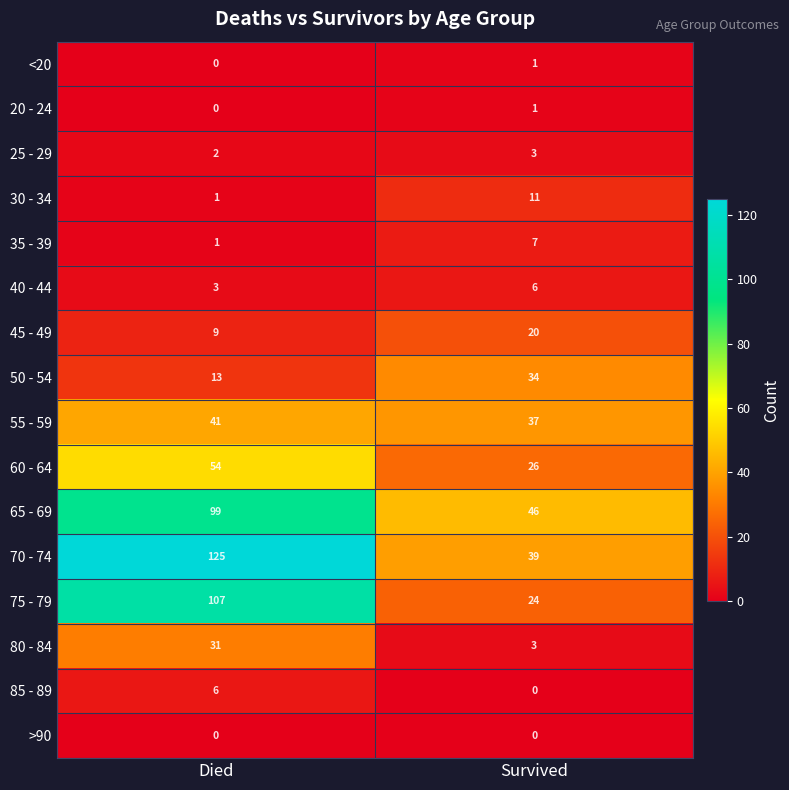

Which series has the largest range (max minus min)?

70 - 74